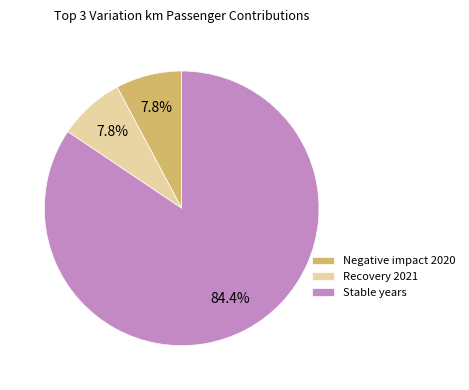

Between Stable years and Negative impact 2020, which is larger?

Stable years